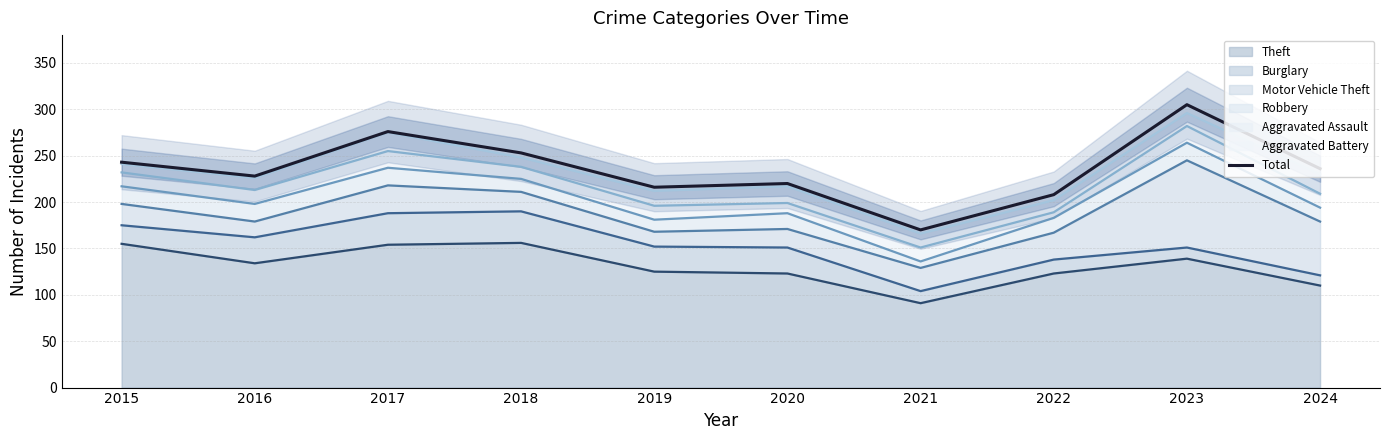

What is the average value?

236